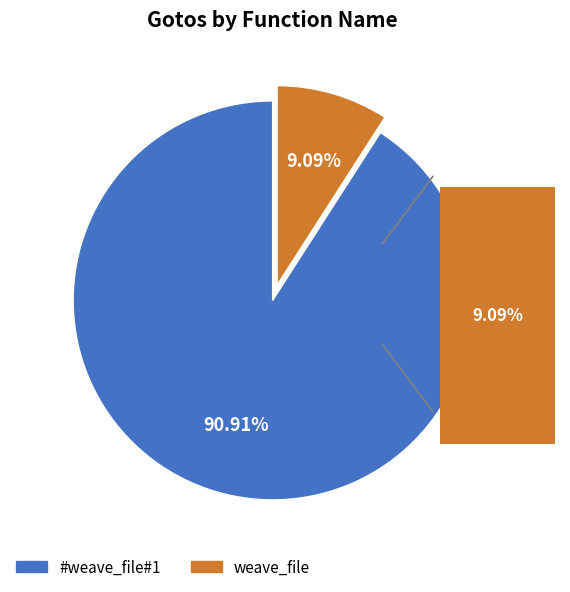

Which category has the biggest portion of the pie?

#weave_file#1